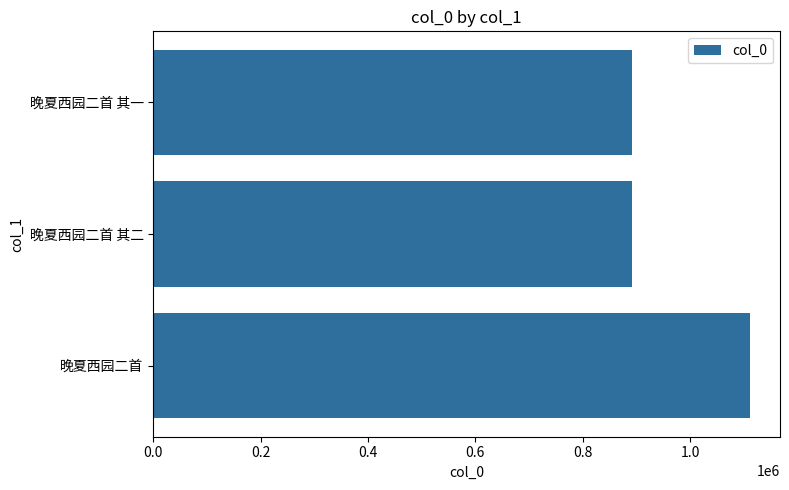

What is the smallest value displayed?

892082